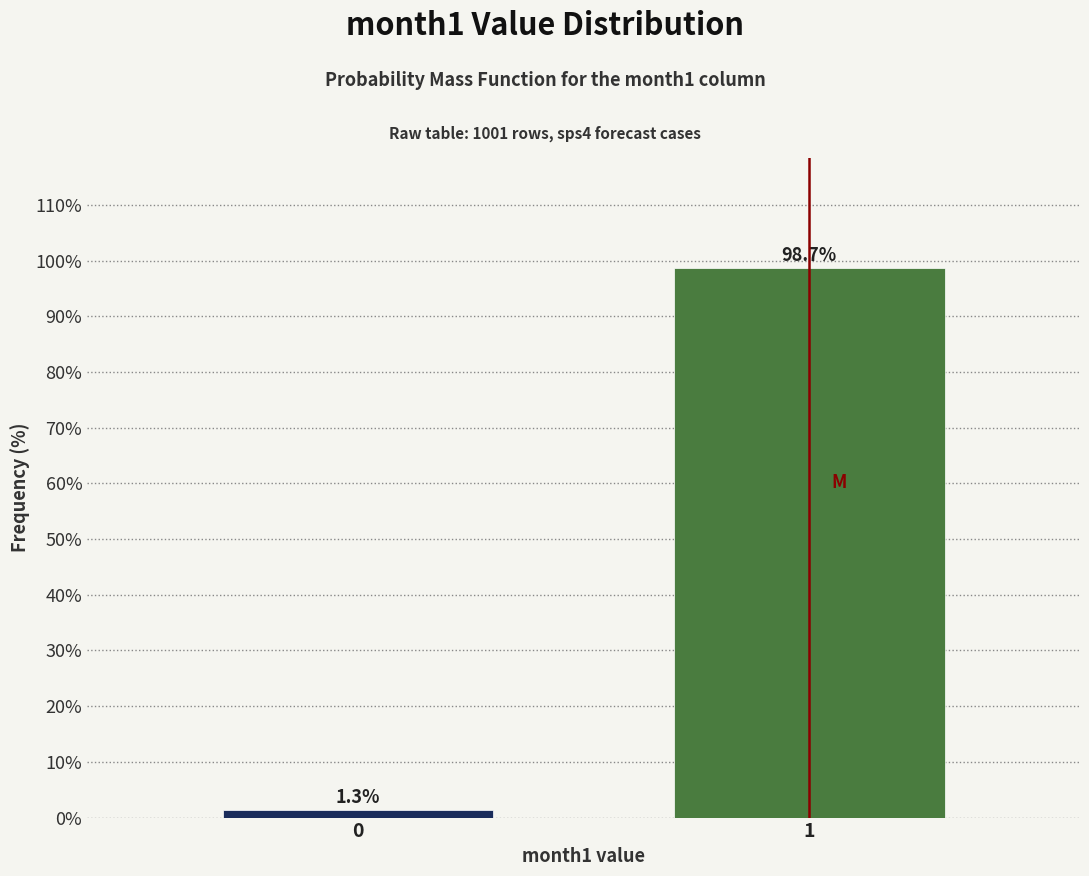

Reading right to left, list all the values displayed in this chart.

1=98.7	0=1.3